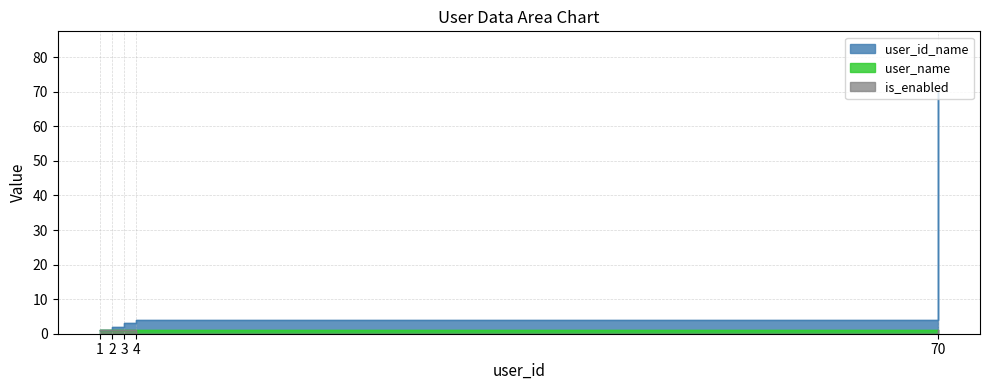

True or false: is_enabled and user_id_name intersect in this chart.

False